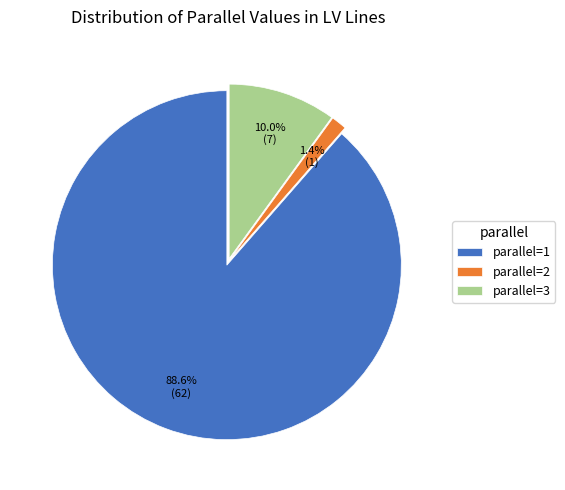

Which has a higher value, parallel=1 or parallel=2?

parallel=1